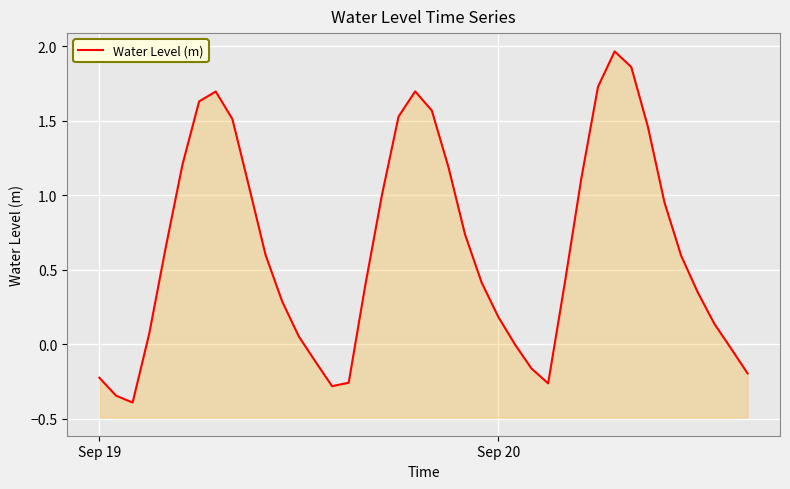

Reading left to right, what are all the values shown in this chart?

-0.2	-0.3	-0.4	0.1	0.7	1.2	1.6	1.7	1.5	1.1	0.6	0.3	0.1	-0.1	-0.3	-0.3	0.4	1.0	1.5	1.7	1.6	1.2	0.7	0.4	0.2	-0.0	-0.2	-0.3	0.4	1.1	1.7	2.0	1.9	1.5	1.0	0.6	0.3	0.1	-0.0	-0.2